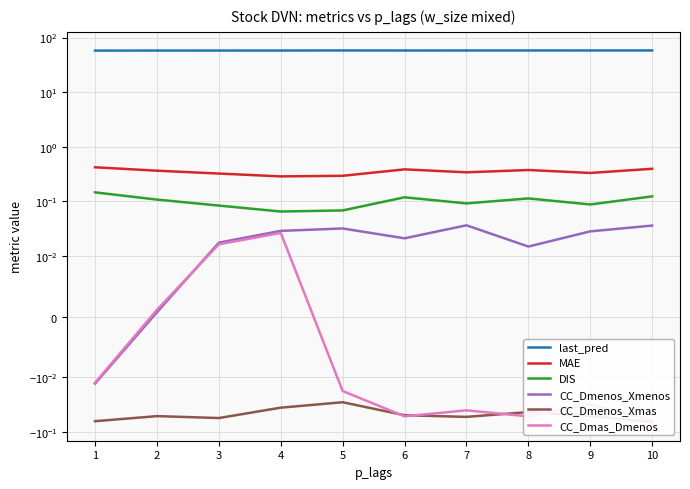

Reading right to left, what are all the values shown in this chart?

last_pred: 10=58.0	9=58.0	8=57.9	7=57.9	6=57.8	5=58.0	4=57.8	3=57.7	2=57.7	1=57.6
MAE: 10=0.4	9=0.3	8=0.4	7=0.3	6=0.4	5=0.3	4=0.3	3=0.3	2=0.4	1=0.4
DIS: 10=0.1	9=0.1	8=0.1	7=0.1	6=0.1	5=0.1	4=0.1	3=0.1	2=0.1	1=0.1
CC_Dmenos_Xmenos: 10=0.0	9=0.0	8=0.0	7=0.0	6=0.0	5=0.0	4=0.0	3=0.0	2=0.0	1=-0.0
CC_Dmenos_Xmas: 10=-0.1	9=-0.1	8=-0.0	7=-0.1	6=-0.0	5=-0.0	4=-0.0	3=-0.1	2=-0.1	1=-0.1
CC_Dmas_Dmenos: 10=-0.1	9=-0.0	8=-0.1	7=-0.0	6=-0.1	5=-0.0	4=0.0	3=0.0	2=0.0	1=-0.0